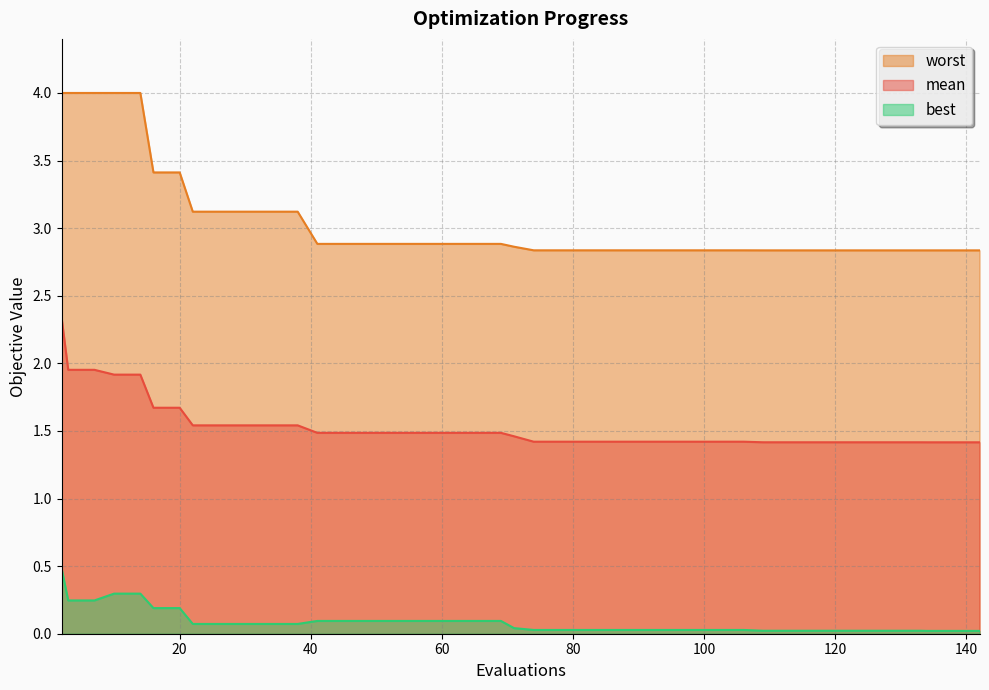

Which series has the largest total across all categories?

worst